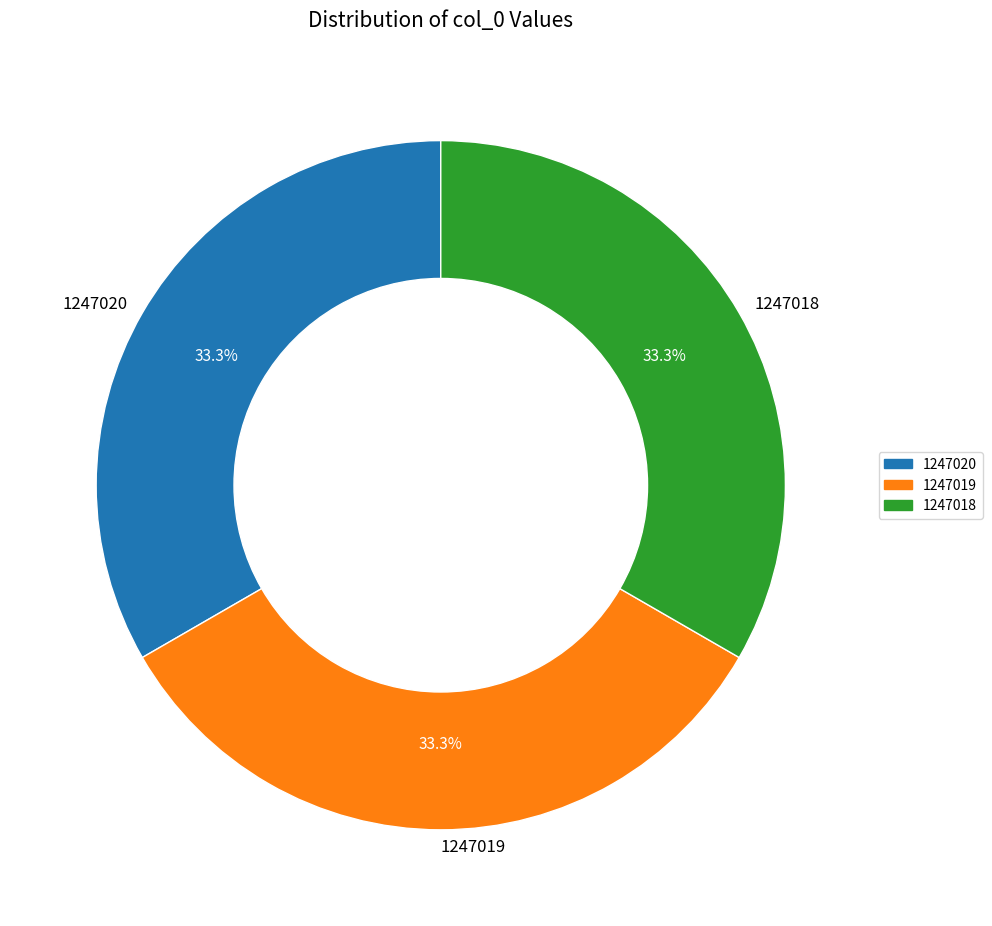

To the nearest percent, what portion does 1247020 represent?

33%